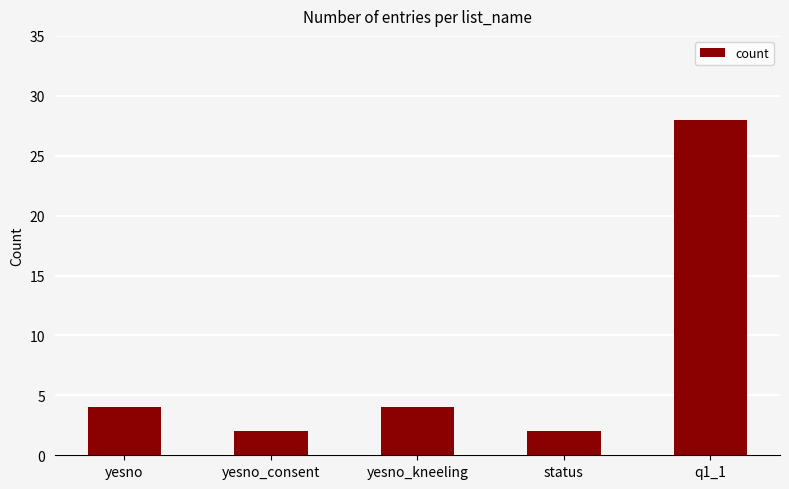

What is the ratio of the value at q1_1 to the value at status?

14.0